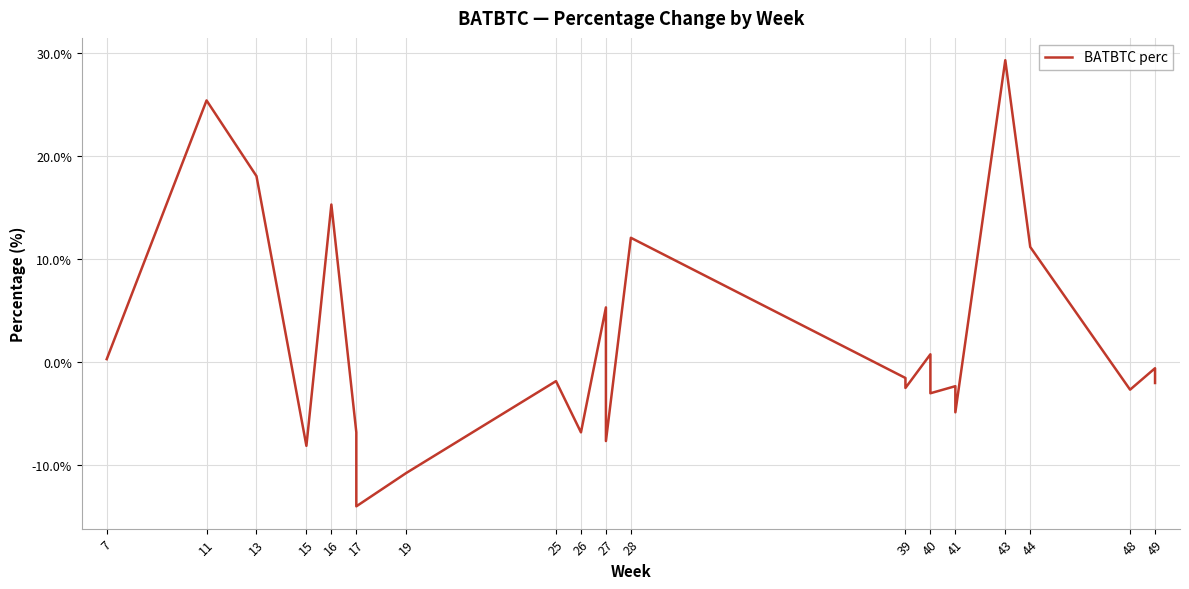

Reading right to left, extract all data points from this chart.

-2.0	-1.8	-1.1	-0.6	-2.7	11.2	29.3	-4.9	-2.3	-3.0	0.8	-2.5	-1.5	12.1	-7.7	-1.3	5.3	-6.8	-1.9	-10.8	-14.0	-6.8	15.3	-8.1	18.1	25.4	0.3